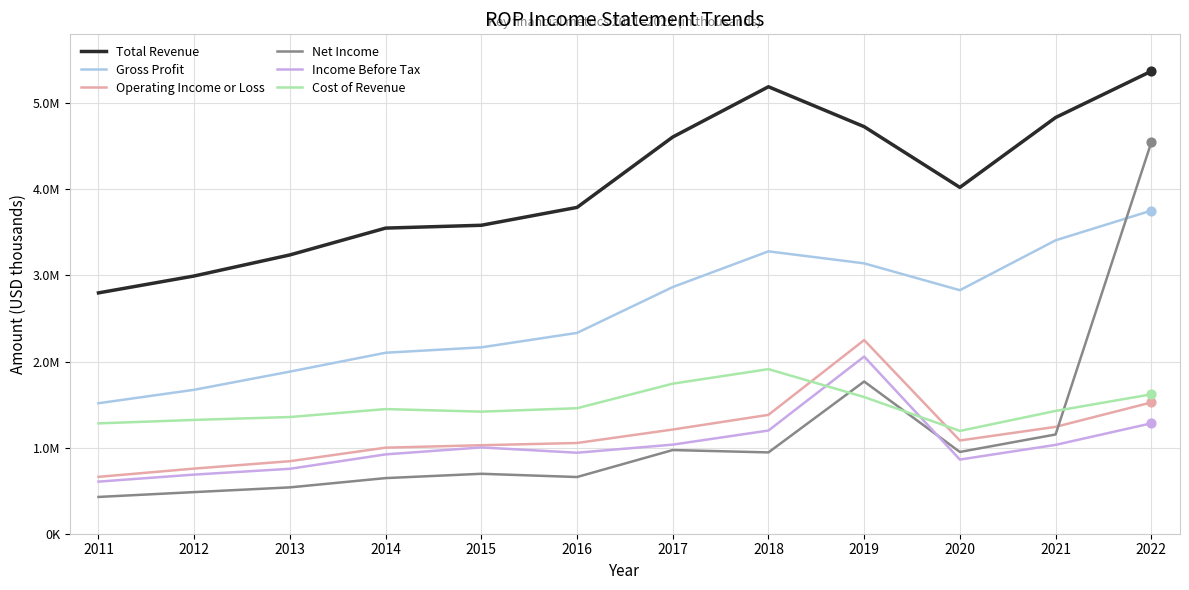

Which series has the largest total across all categories?

Total Revenue